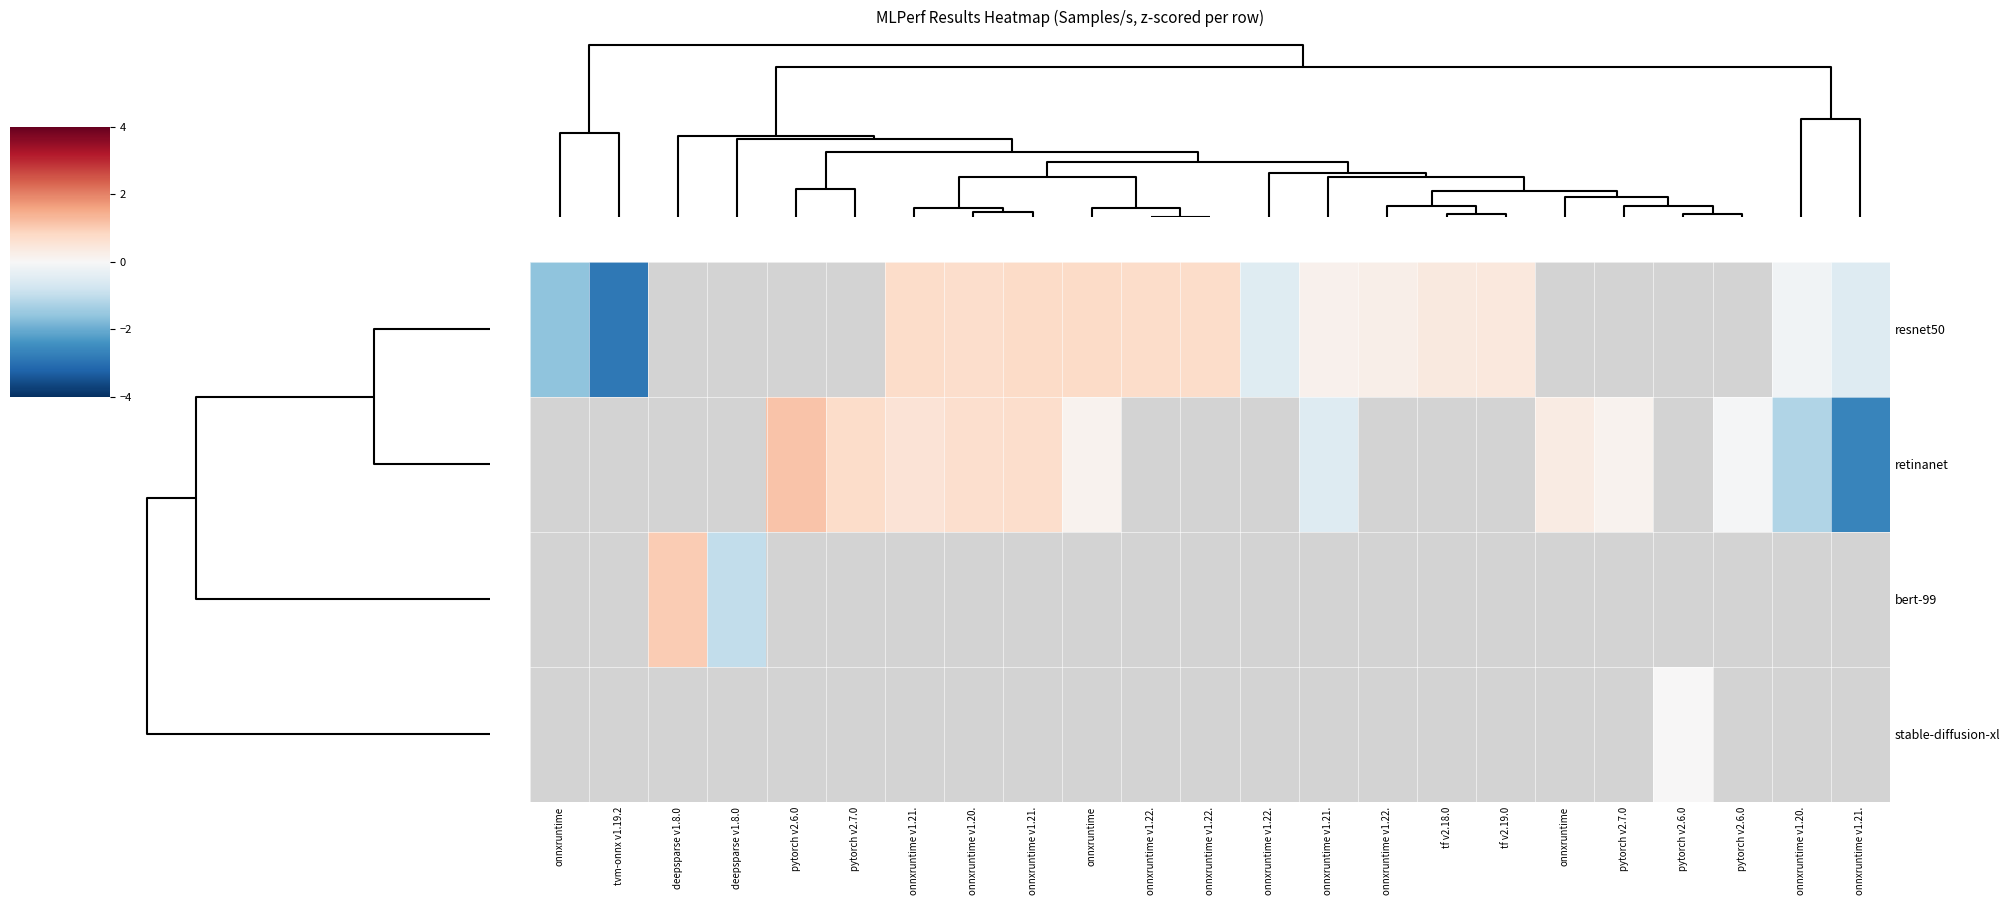

What is the greatest value displayed?

1.1